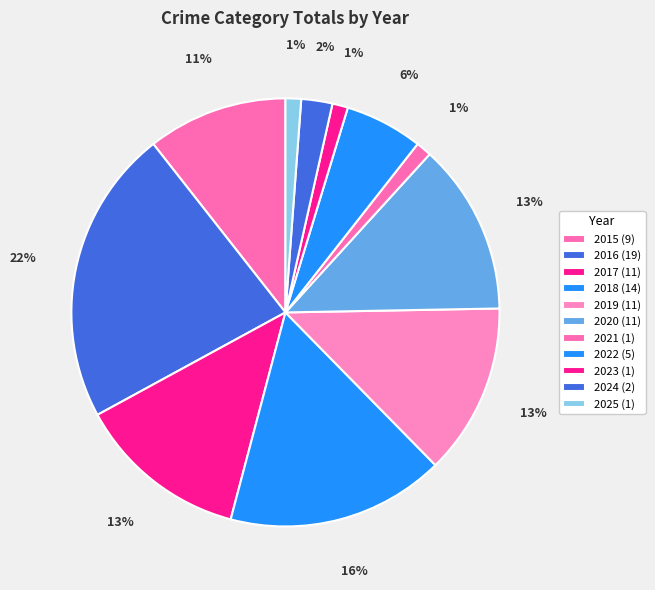

How many segments does this pie chart have?

11